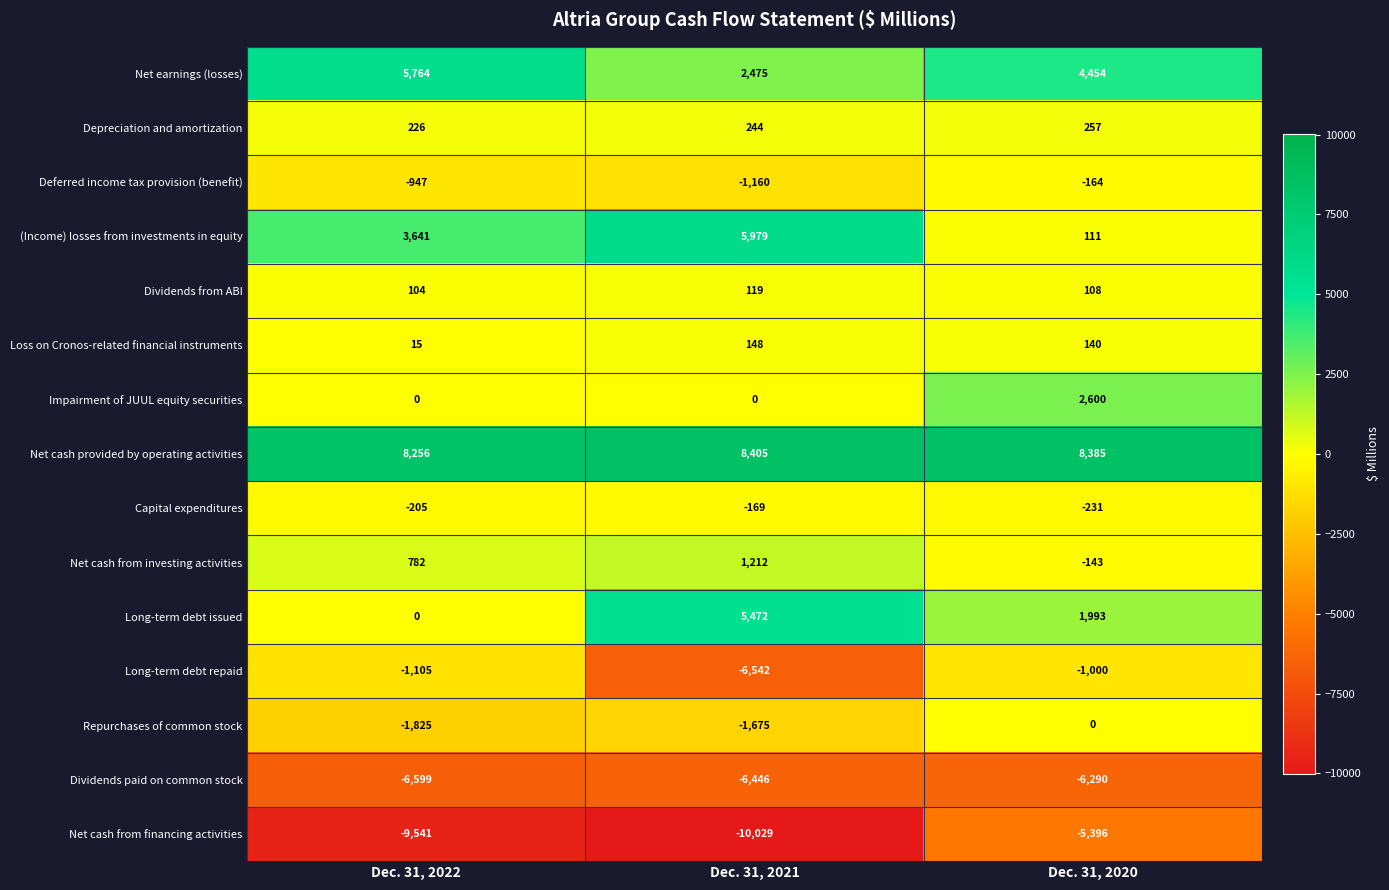

At how many categories does at least one series exceed 7717?

3